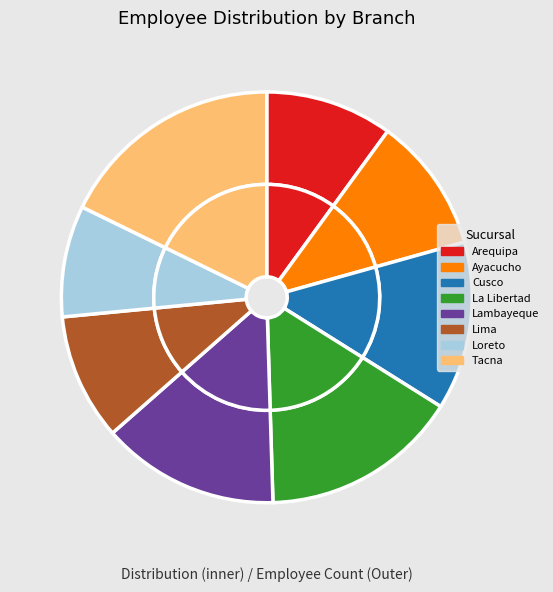

What is the change in value from La Libertad to Loreto?

-120